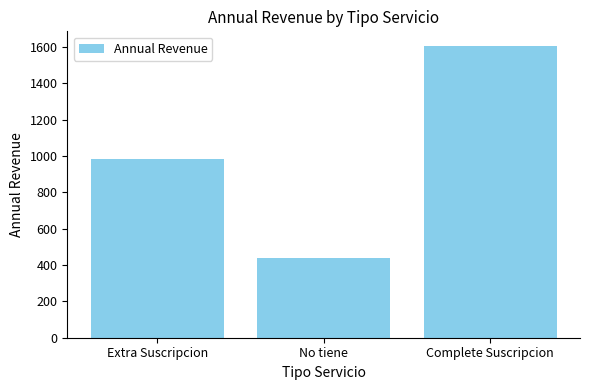

What is the greatest value displayed?

1606.3